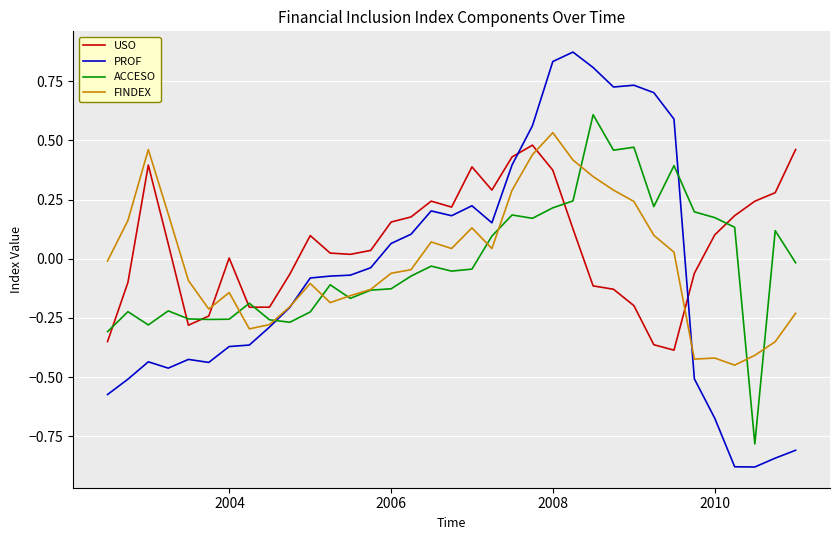

True or false: FINDEX and USO cross at least once.

True